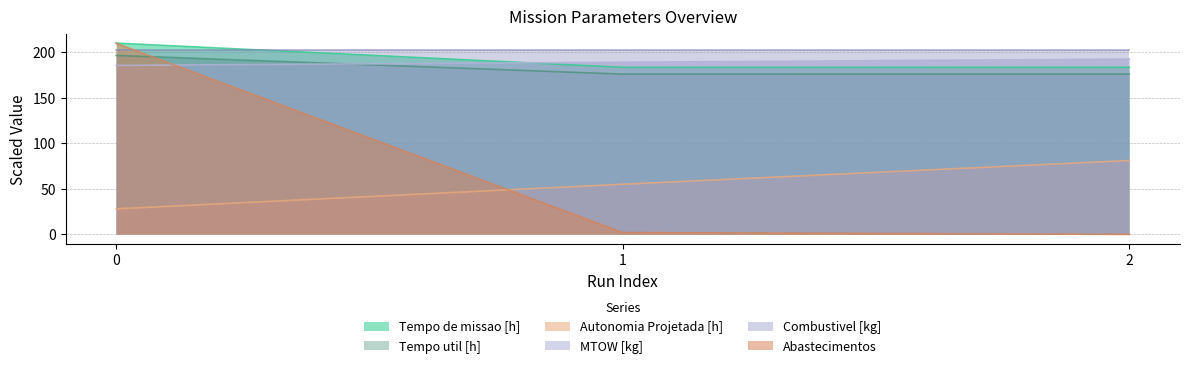

What is the approximate value of Tempo util [h] at 0?

196.2